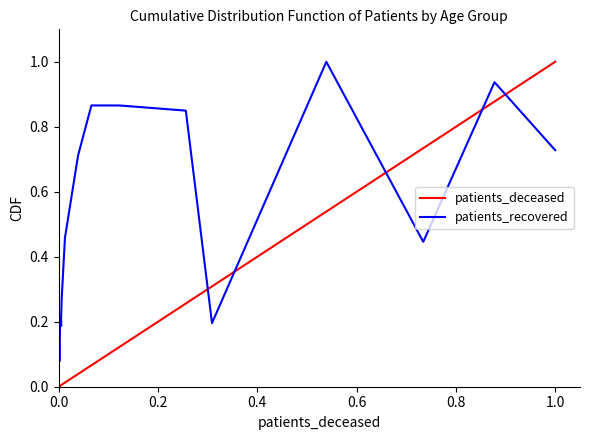

True or false: patients_deceased and patients_recovered cross at least once.

True